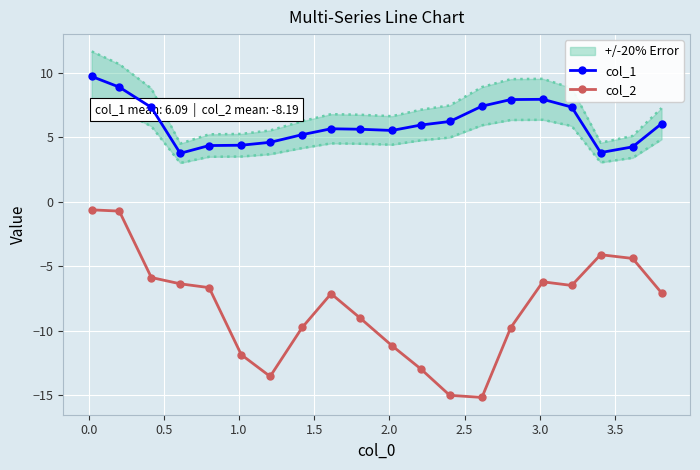

What is the highest value of the col_2 series?

-0.6